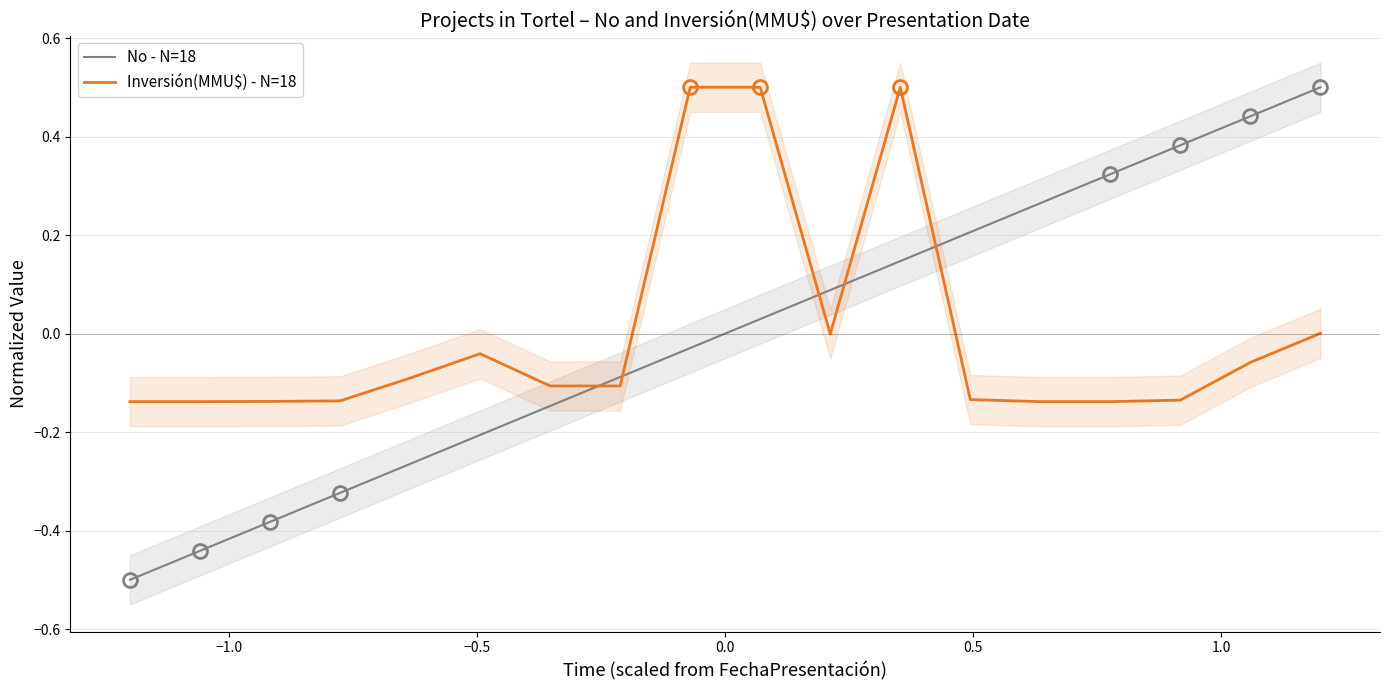

Reading left to right, list all the values displayed in this chart.

No - N=18: -0.5	-0.4	-0.4	-0.3	-0.3	-0.2	-0.1	-0.1	-0.0	0.0	0.1	0.1	0.2	0.3	0.3	0.4	0.4	0.5
Inversión(MMU$) - N=18: -0.1	-0.1	-0.1	-0.1	-0.1	-0.0	-0.1	-0.1	0.5	0.5	-0.0	0.5	-0.1	-0.1	-0.1	-0.1	-0.1	0.0